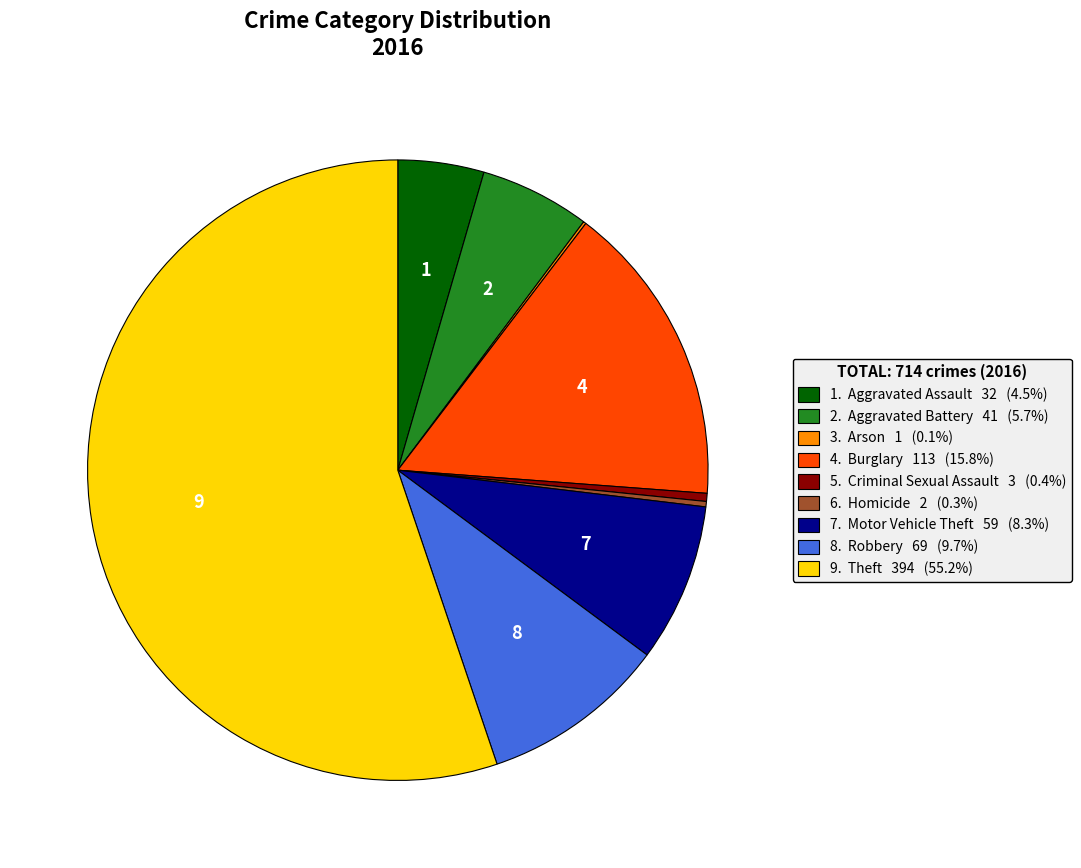

What is the ratio of the value at 8. Robbery 69 (9.7%) to the value at 6. Homicide 2 (0.3%)?

34.5